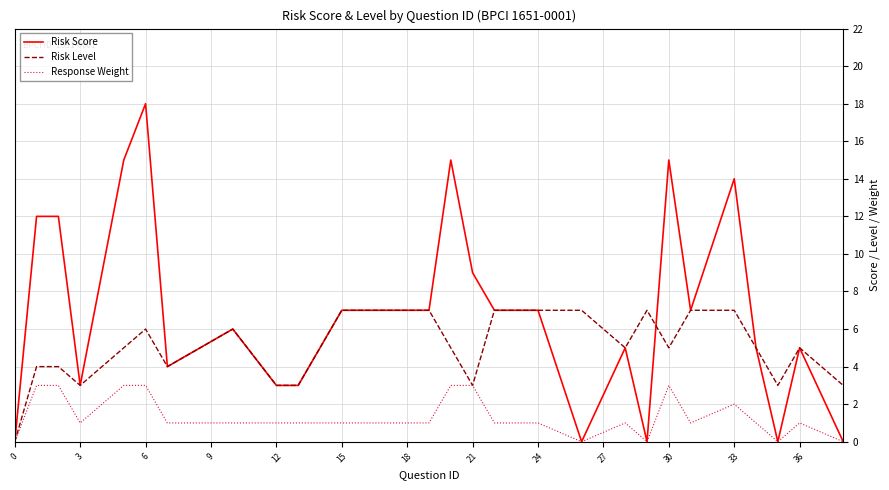

What are all the series names shown in the legend?

Risk Score, Risk Level, Response Weight